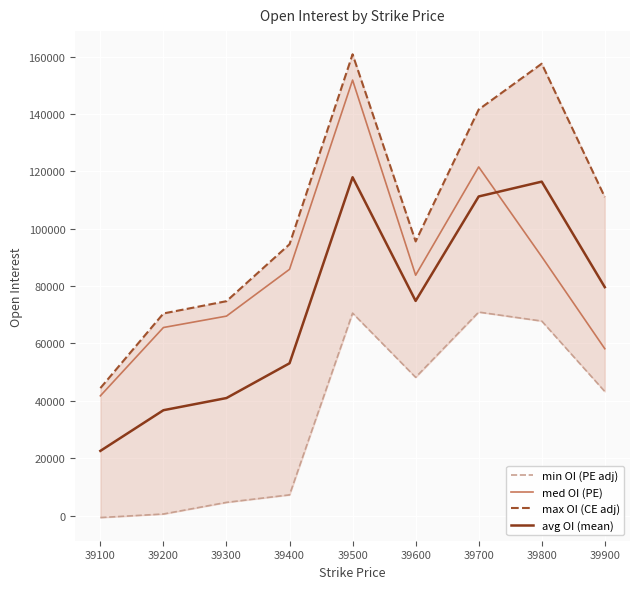

What is the maximum value shown in the chart?

160870.8